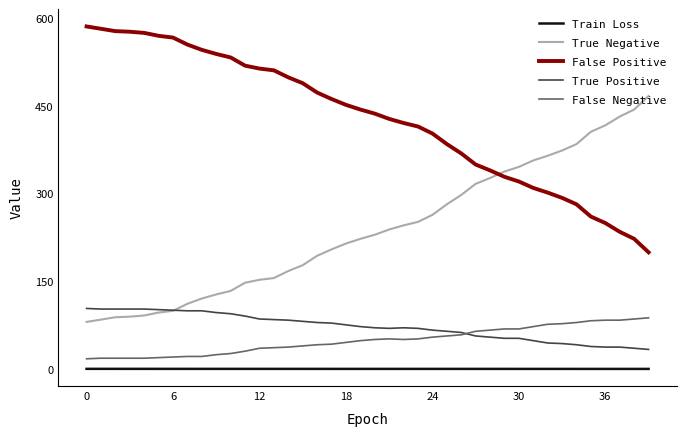

True or false: True Positive and False Positive cross at least once.

False